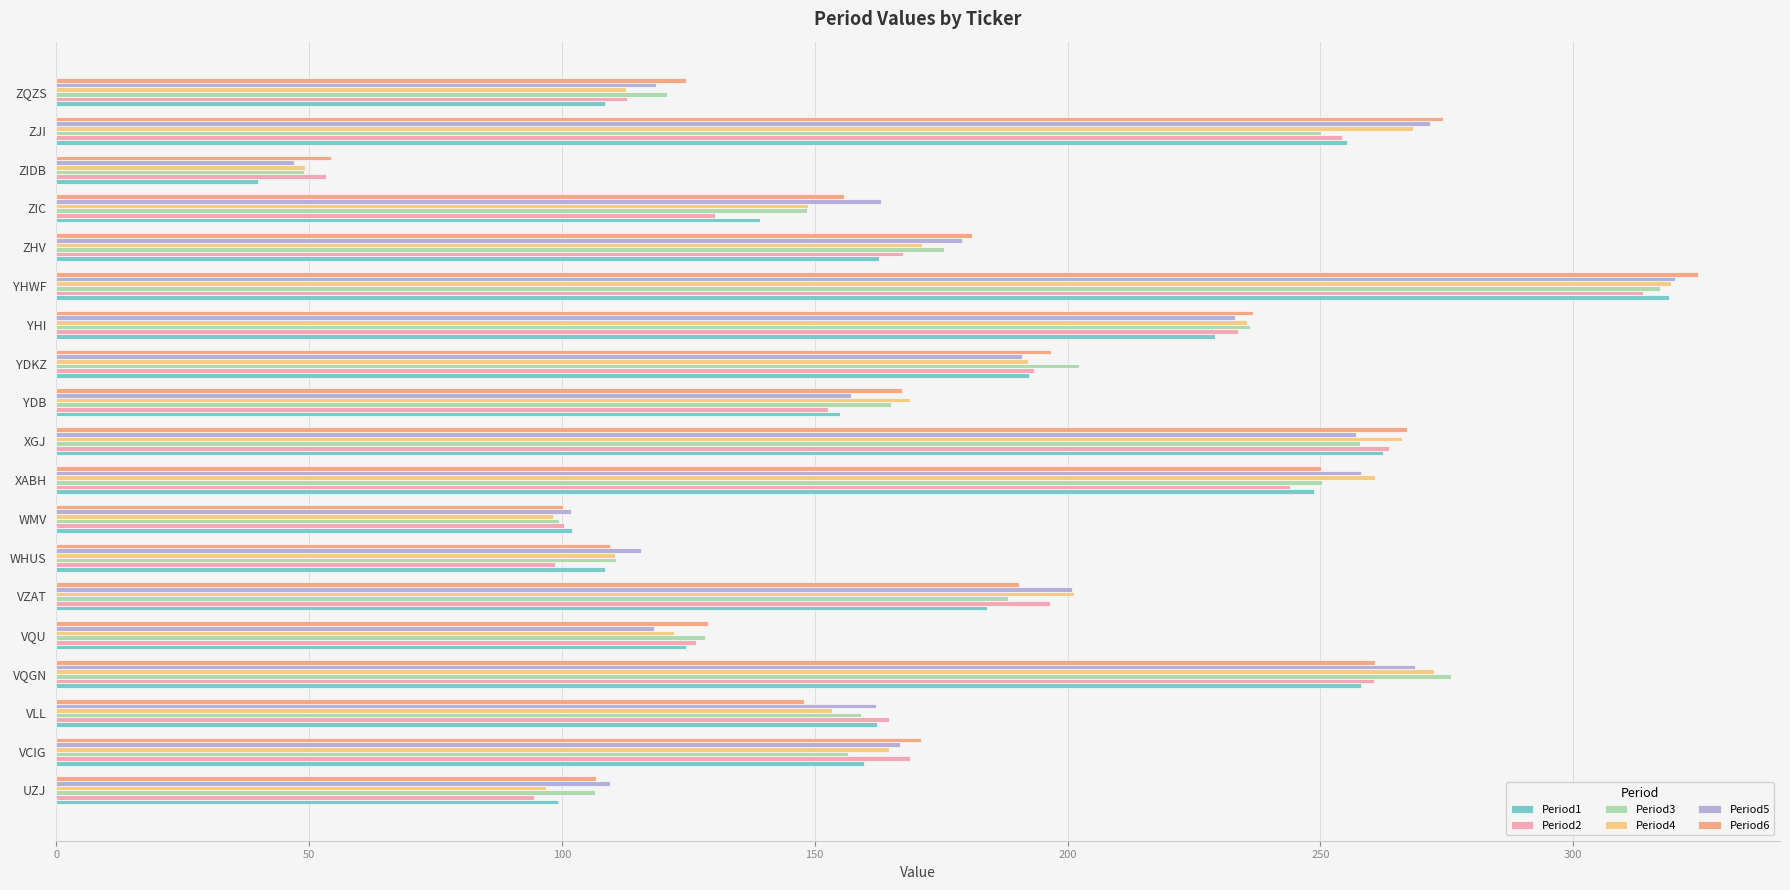

Which series has the largest range (max minus min)?

Period1